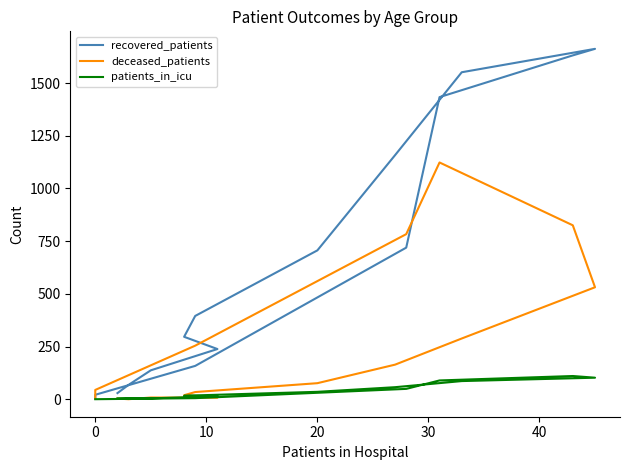

True or false: recovered_patients and patients_in_icu intersect in this chart.

False